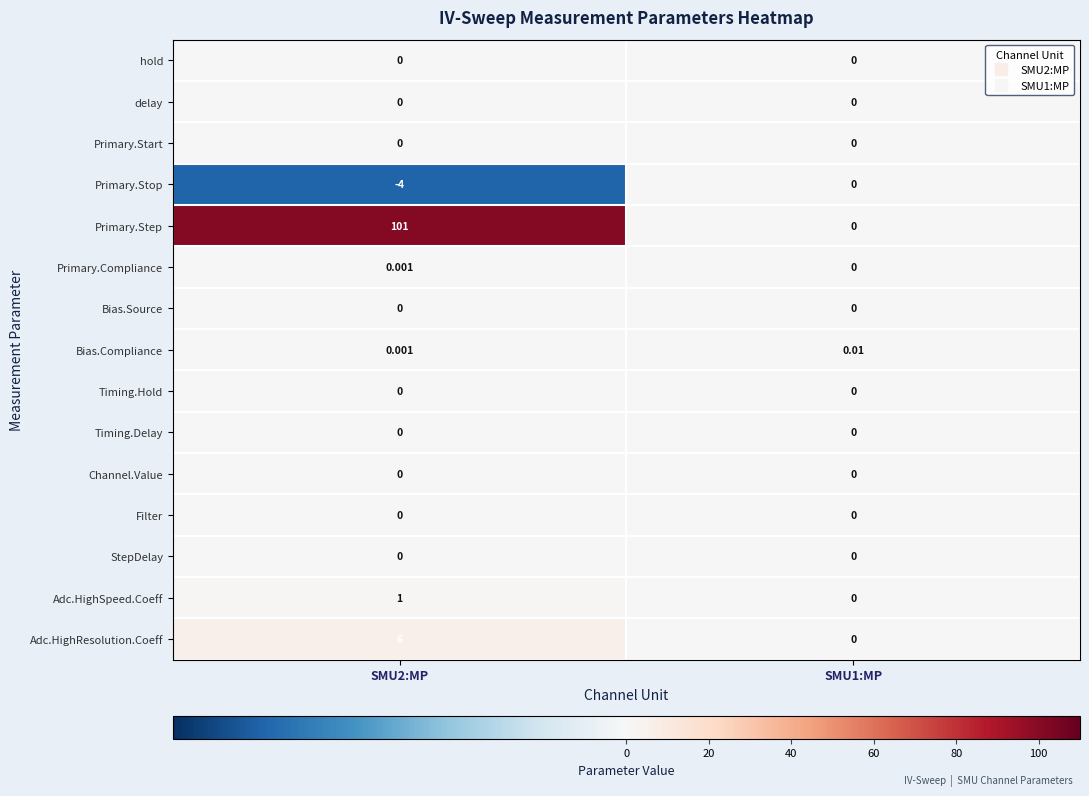

Which series has the largest total across all categories?

Primary.Step